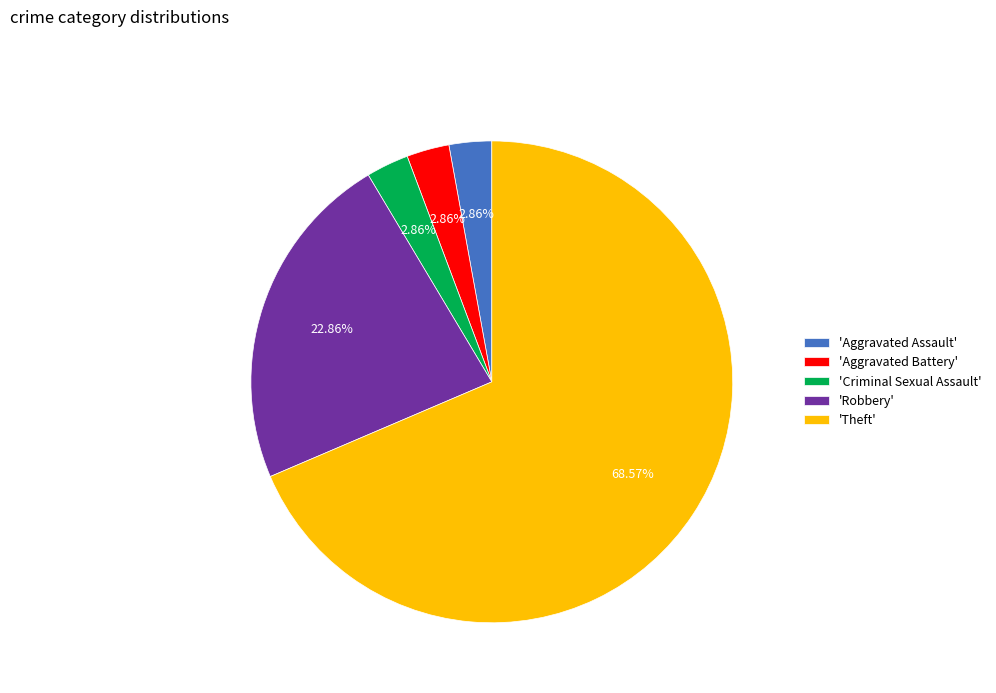

Which slice is the largest?

'Theft'